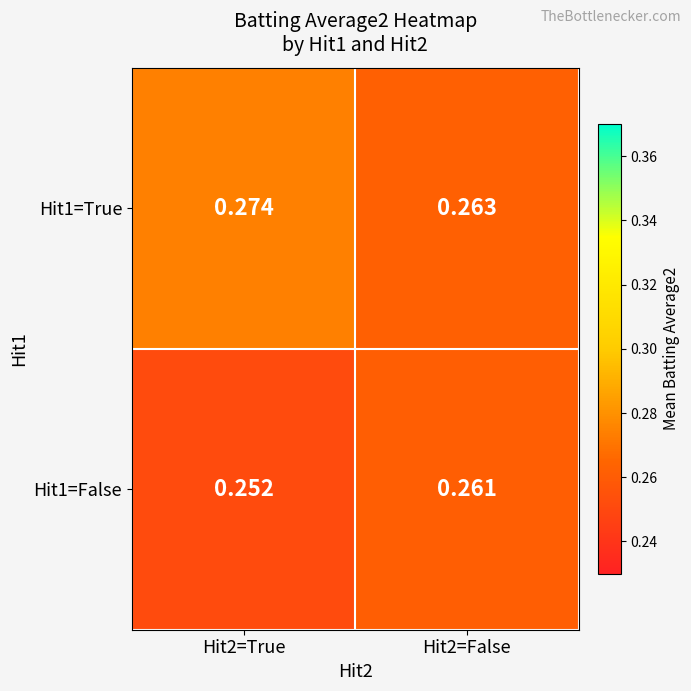

Is the value of Hit1=True at Hit2=True greater than the value of Hit1=False at Hit2=False?

Yes